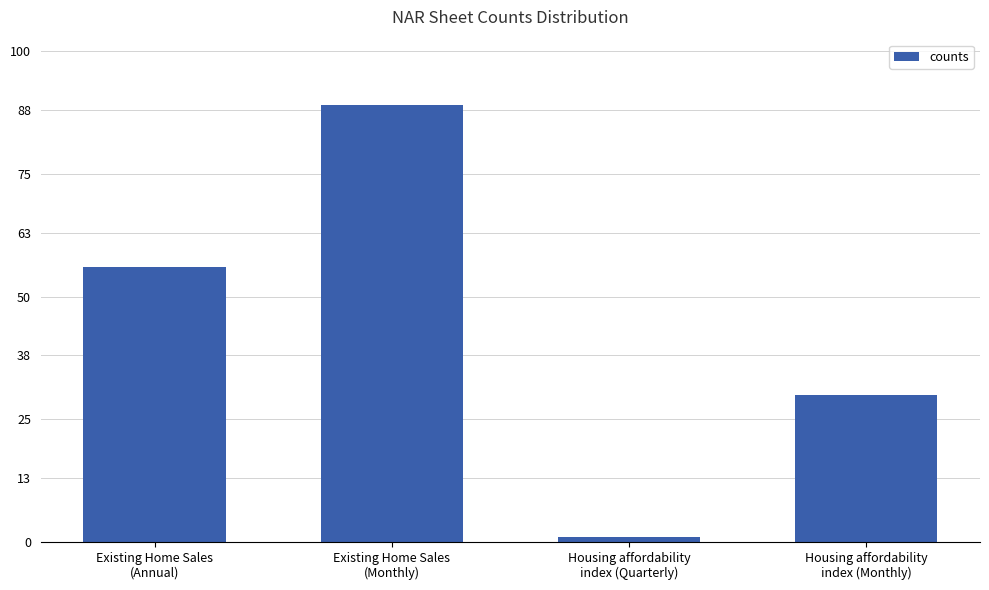

How many values are below 56?

2